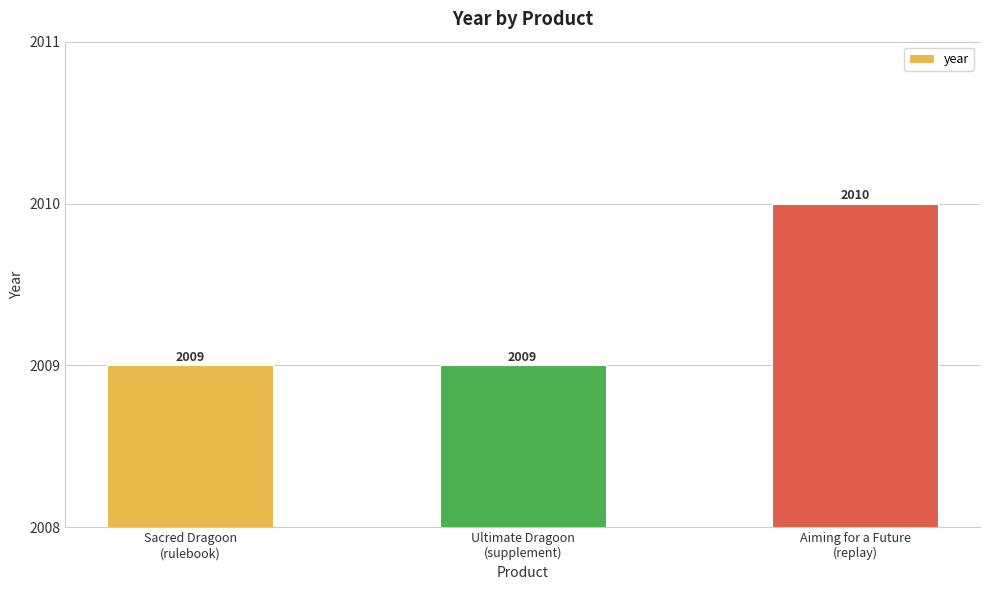

What is the change in value from Ultimate Dragoon
(supplement) to Aiming for a Future
(replay)?

+1